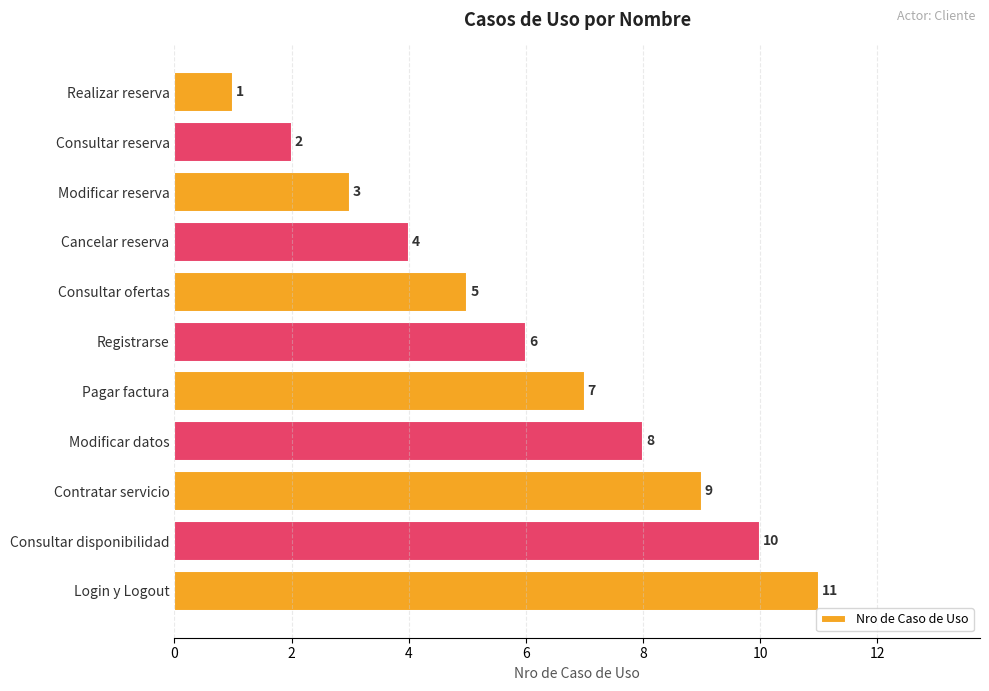

List the labels in order of value, largest first.

Login y Logout, Consultar disponibilidad, Contratar servicio, Modificar datos, Pagar factura, Registrarse, Consultar ofertas, Cancelar reserva, Modificar reserva, Consultar reserva, Realizar reserva